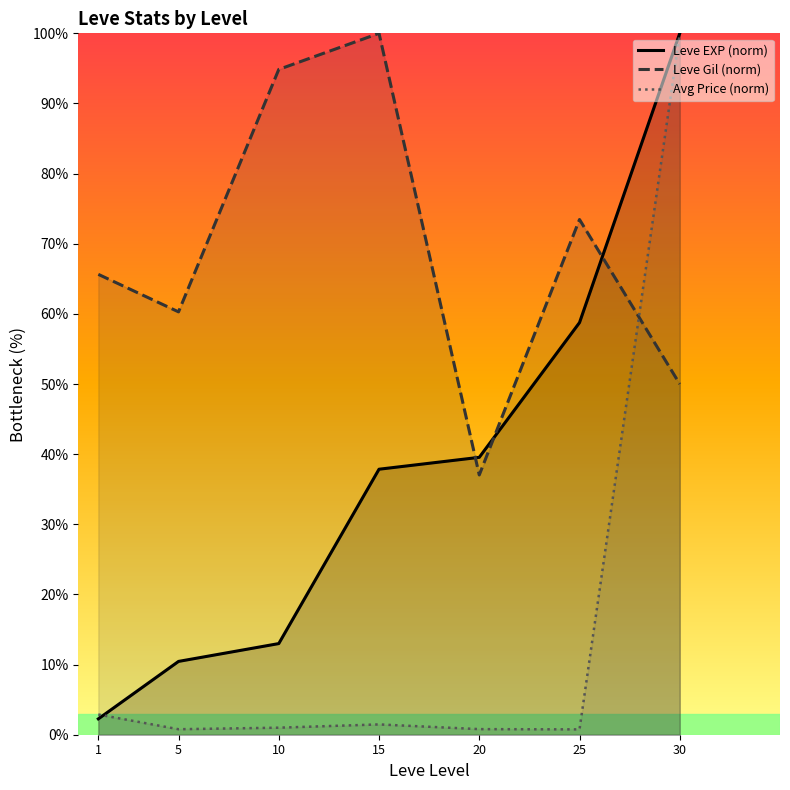

Reading right to left, list all the values displayed in this chart.

Leve EXP (norm): 100.0	58.8	39.5	37.9	13.0	10.5	2.3
Leve Gil (norm): 50.0	73.5	37.0	100.0	94.9	60.3	65.6
Avg Price (norm): 100.0	0.8	0.8	1.5	1.0	0.8	2.9